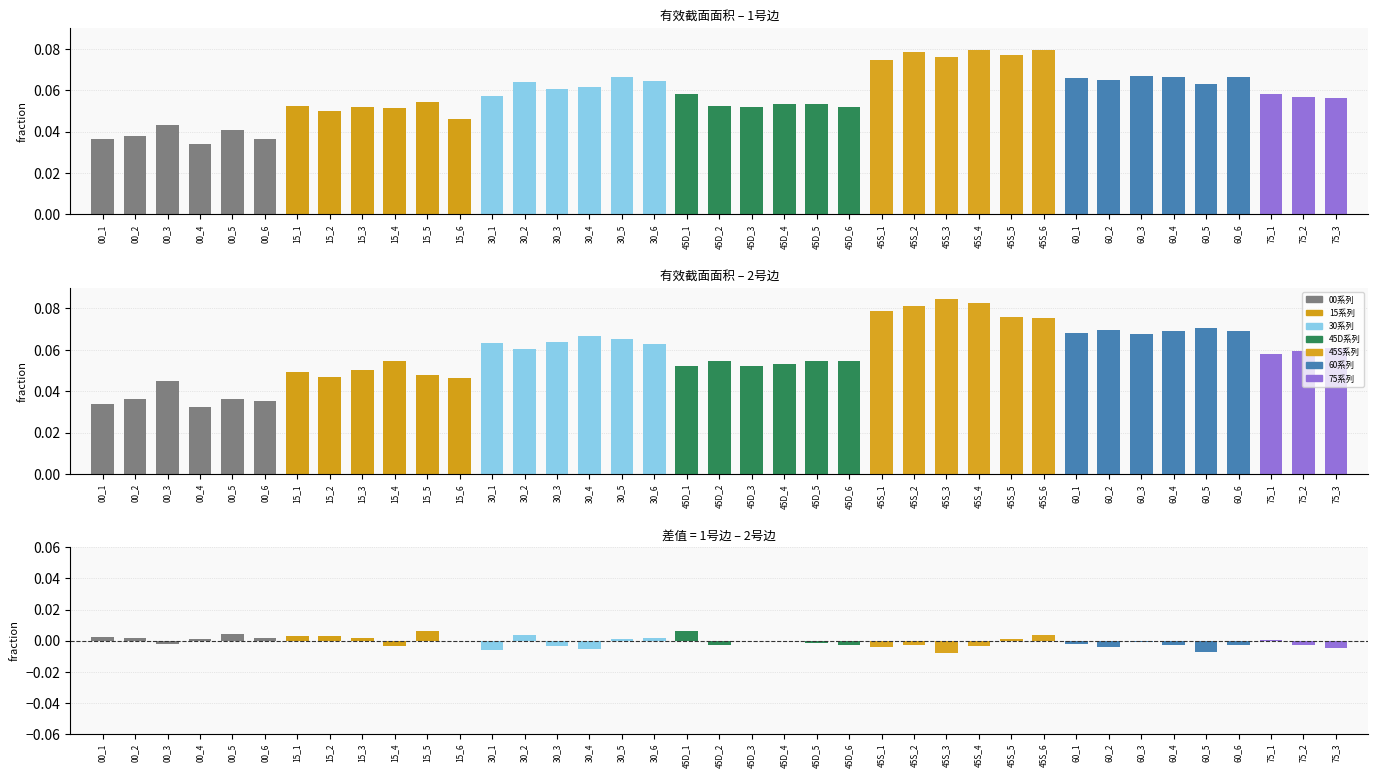

What is the label of the 6th bar from the left?

00_6